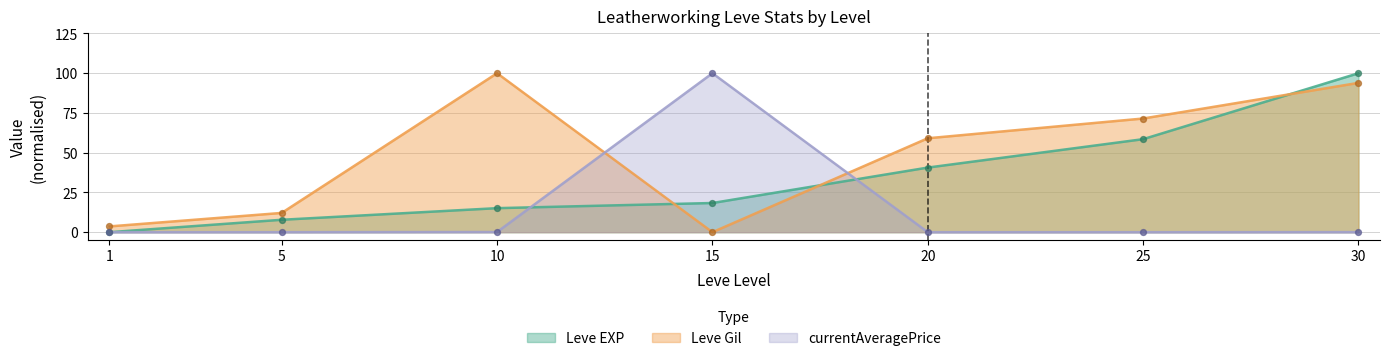

At how many categories does at least one series exceed 87?

3